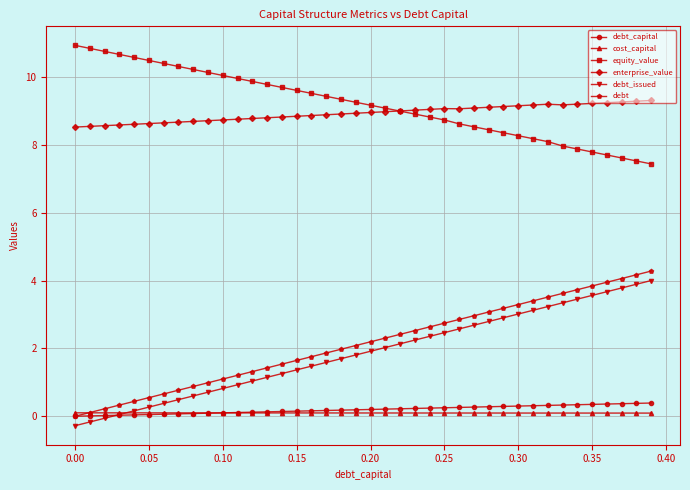

True or false: equity_value and debt_capital intersect in this chart.

False